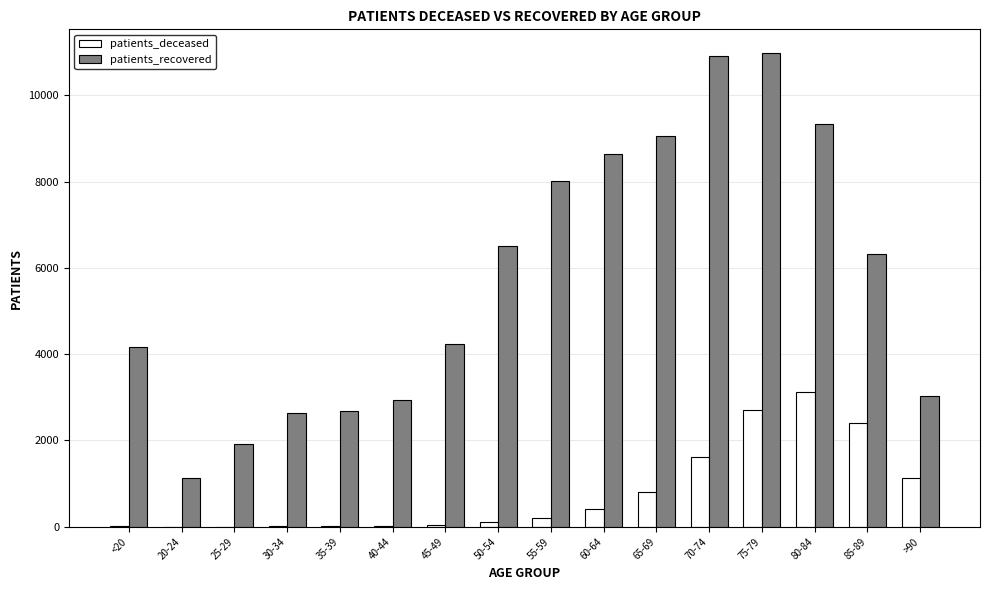

What is the greatest value displayed?

10984